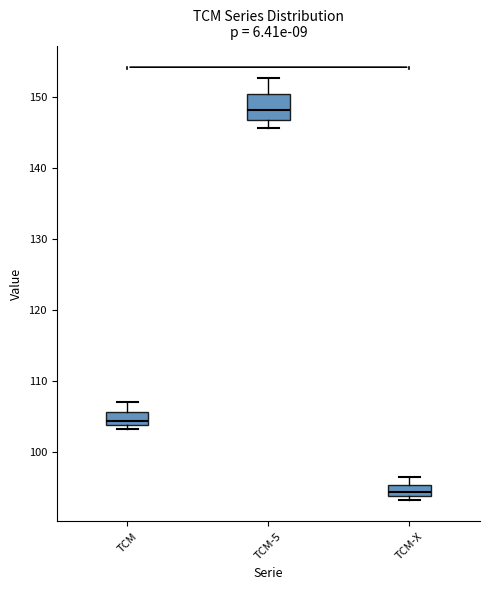

Comparing the boxes themselves (not the whiskers), which one is the tallest?

TCM-5